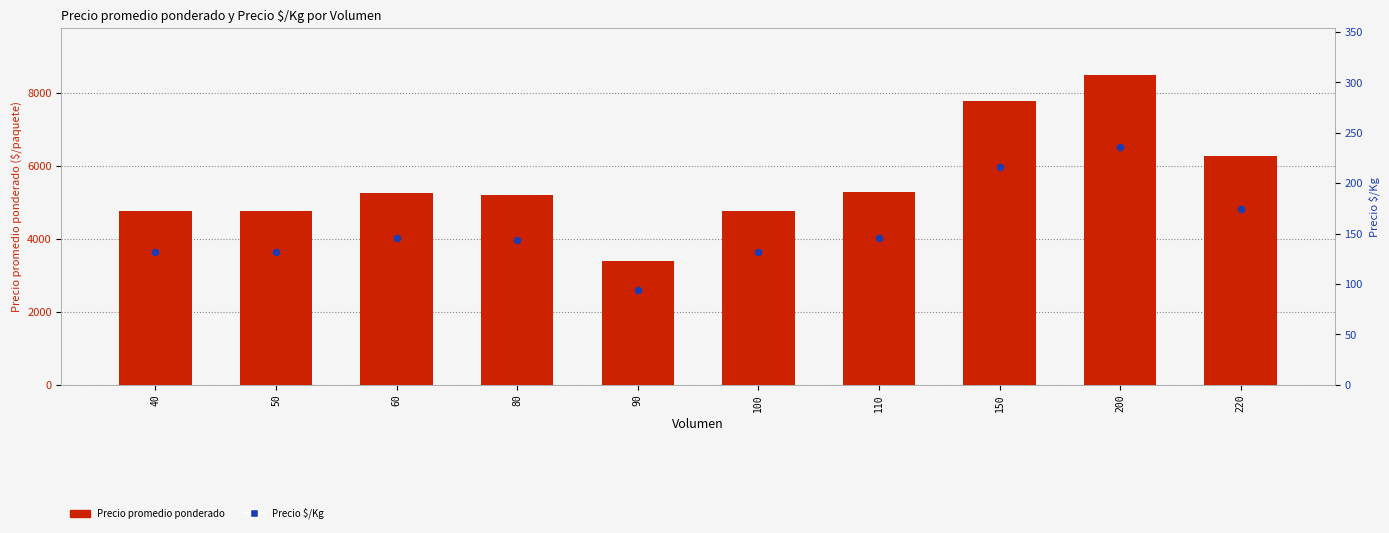

What is the total value across all series at 60?

5396